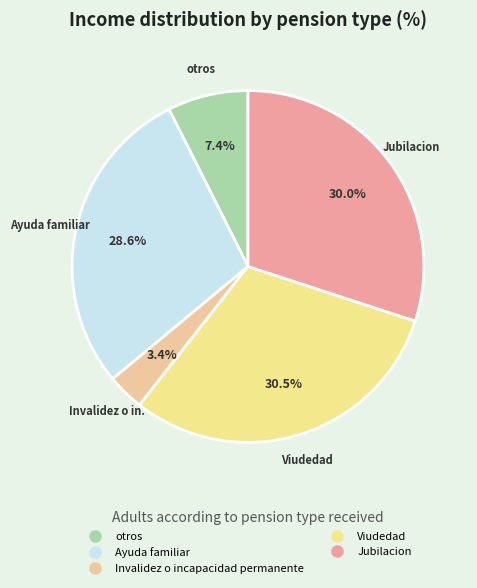

How many slices are in this pie chart?

5